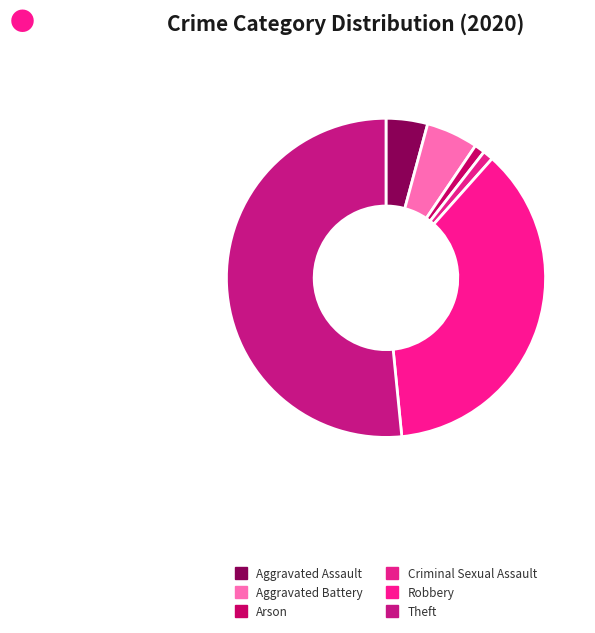

What percentage do Theft and Robbery together represent?

88.4%